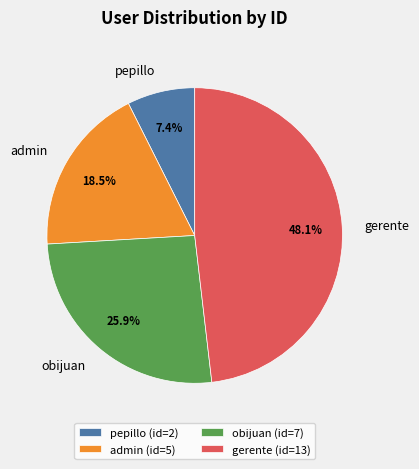

Which category has the smallest portion of the pie?

pepillo